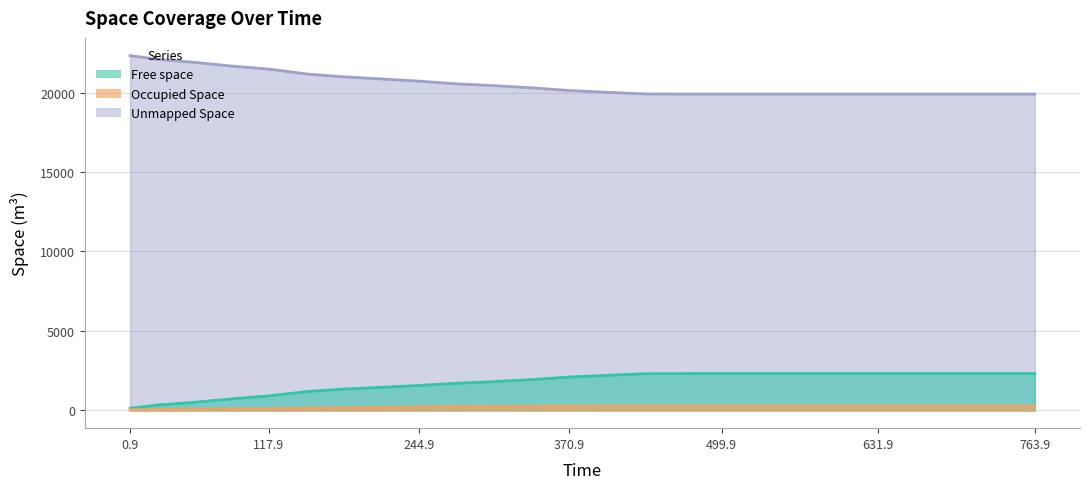

True or false: Free space has more than 1 points higher than both neighbors.

False